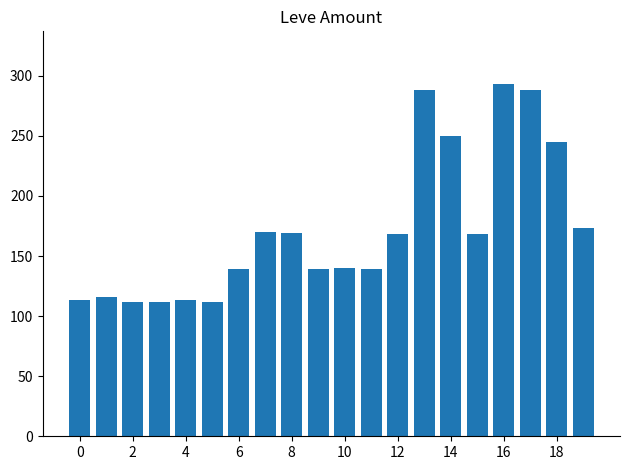

What is the difference between the second highest and second lowest values?

176